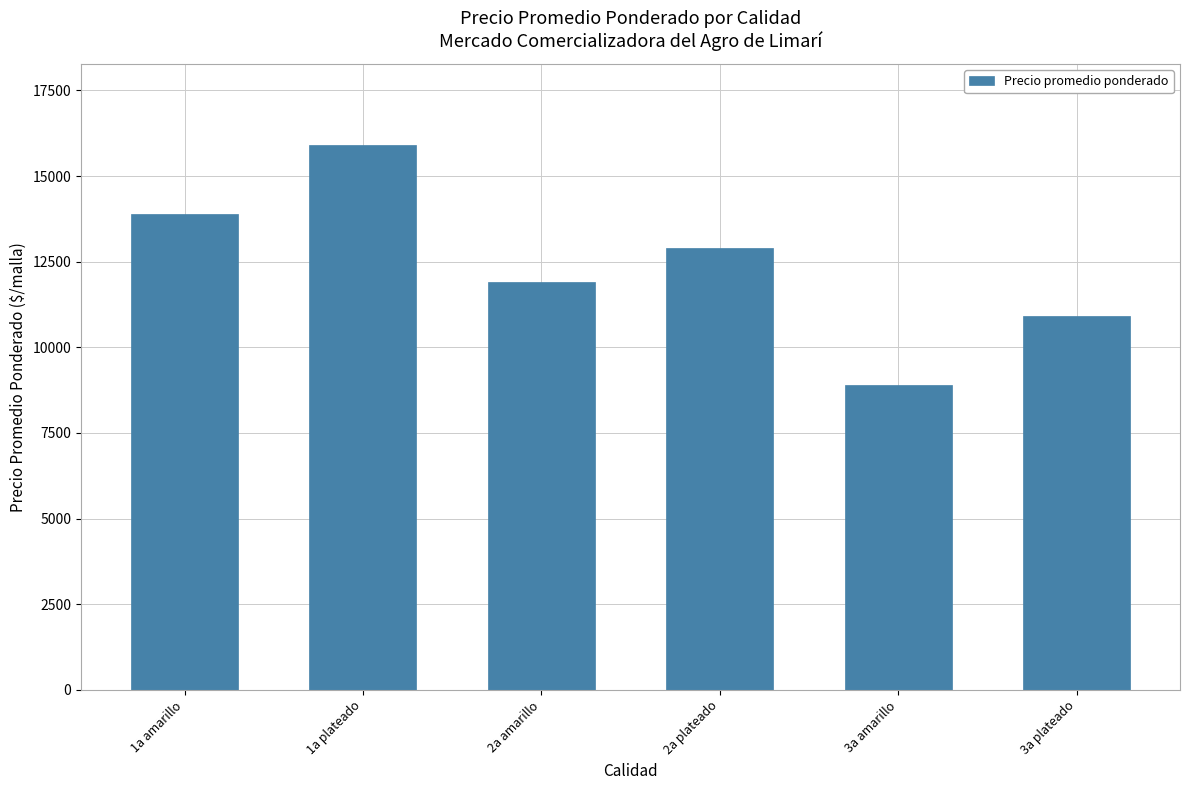

True or false: the data shows 8908 at 3a amarillo.

True